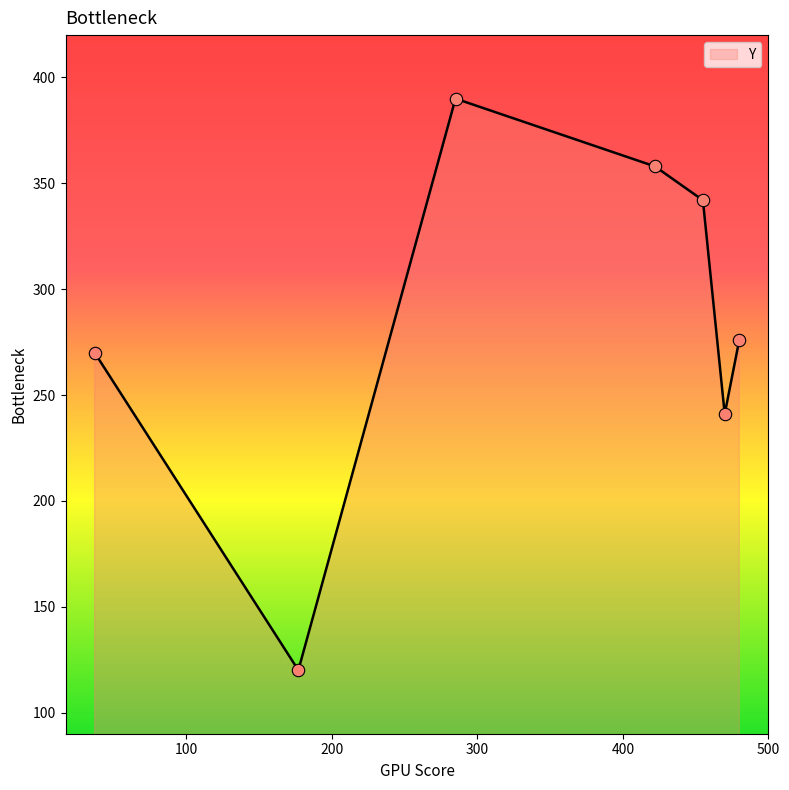

What is the maximum value shown in the chart?

390